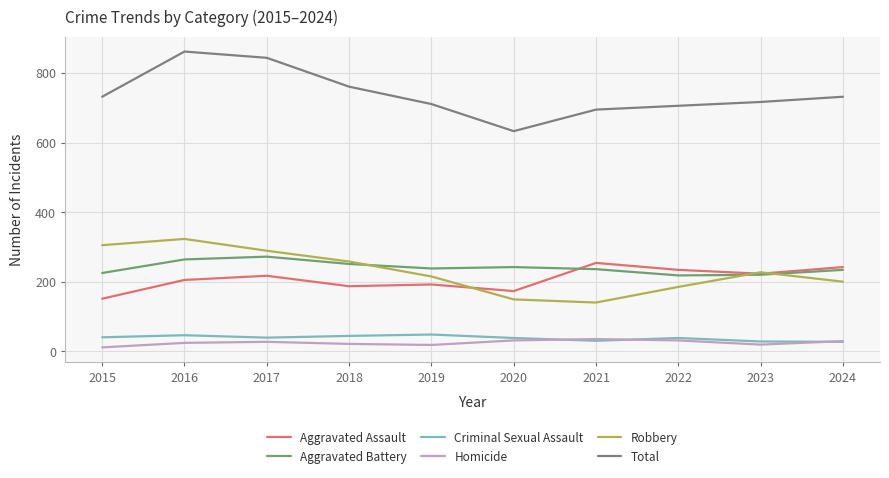

Which series changed the most between 2018 and 2024?

Robbery